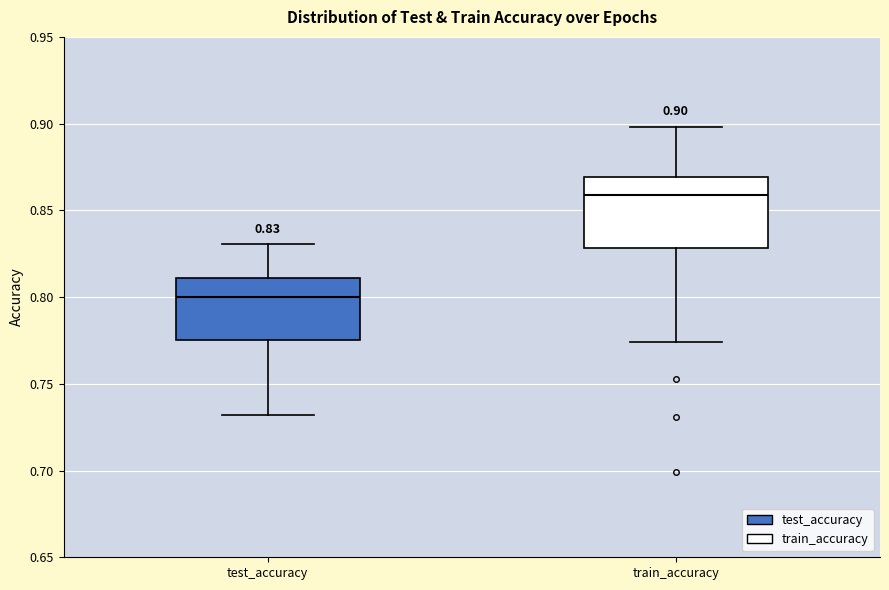

Which box is the tallest, from its lower edge to its upper edge?

train_accuracy